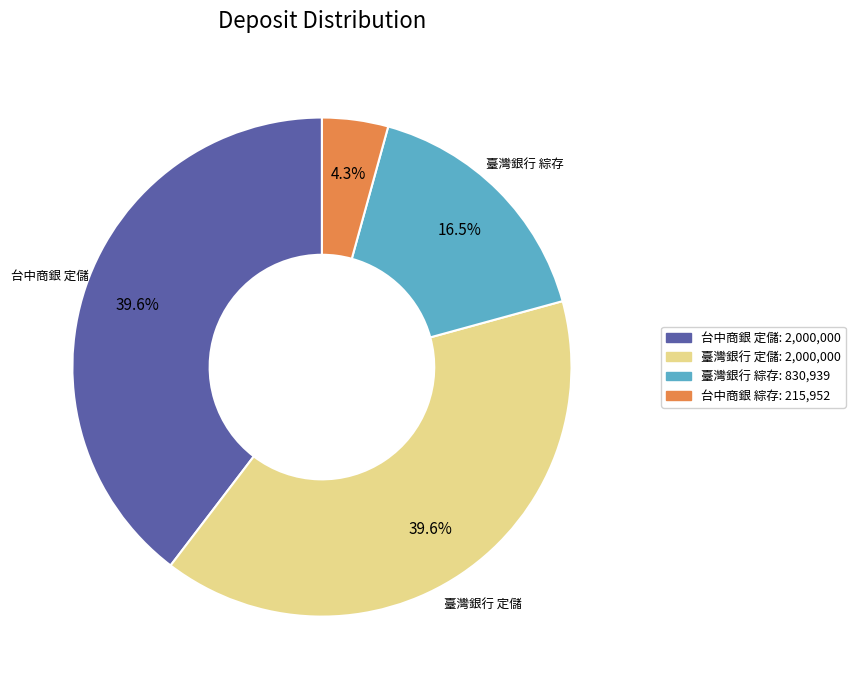

Is there a majority slice in this chart?

No